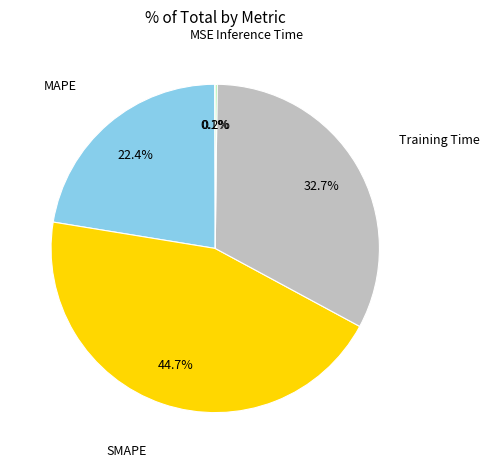

Is there a majority slice in this chart?

No